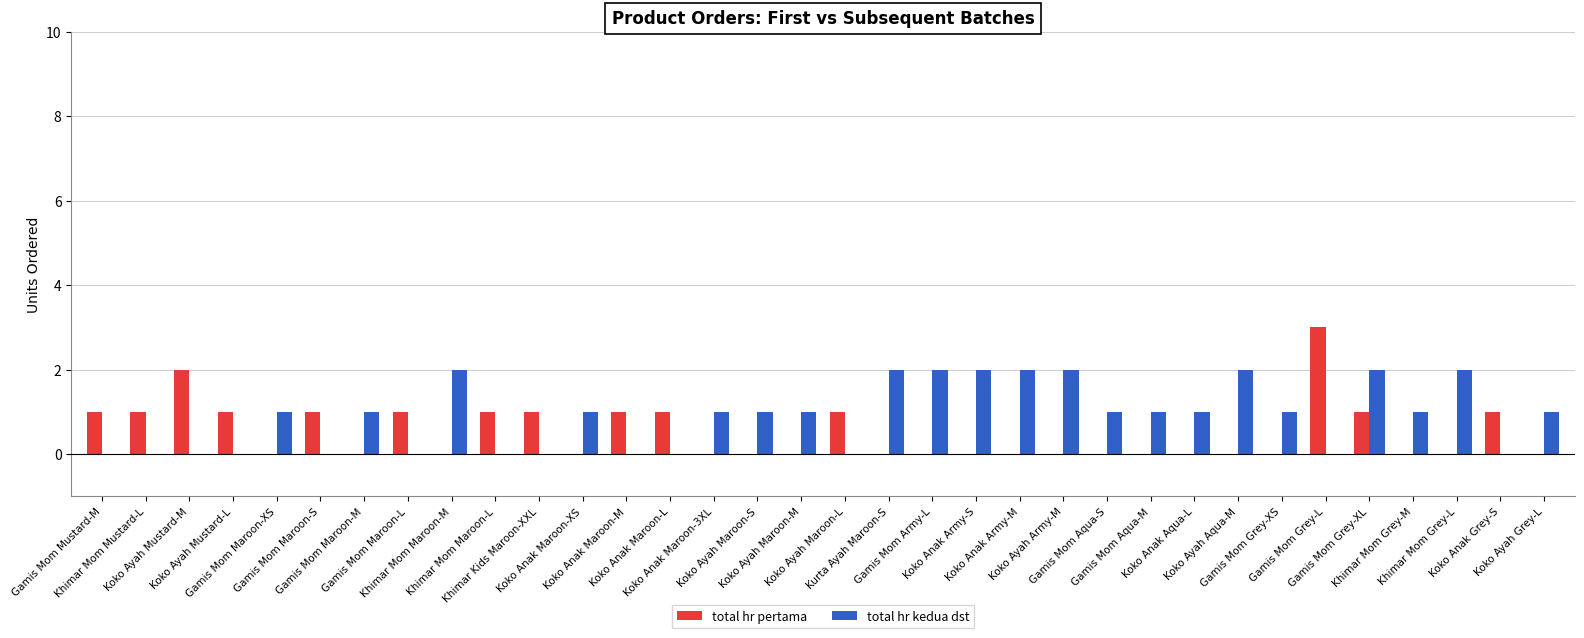

What is the sum of all total hr kedua dst values?

30